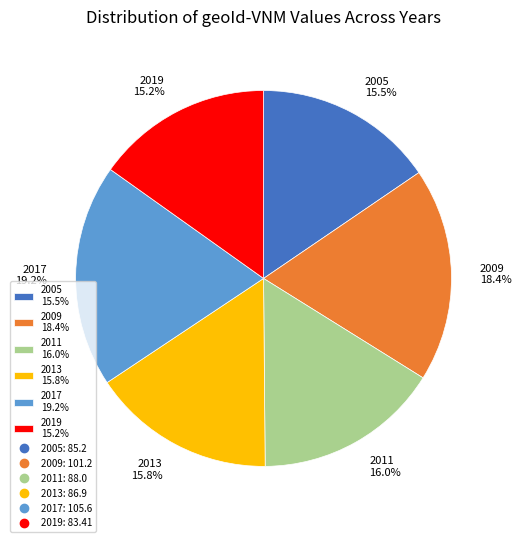

To the nearest percent, what is the difference between the largest and smallest slice percentages?

4%